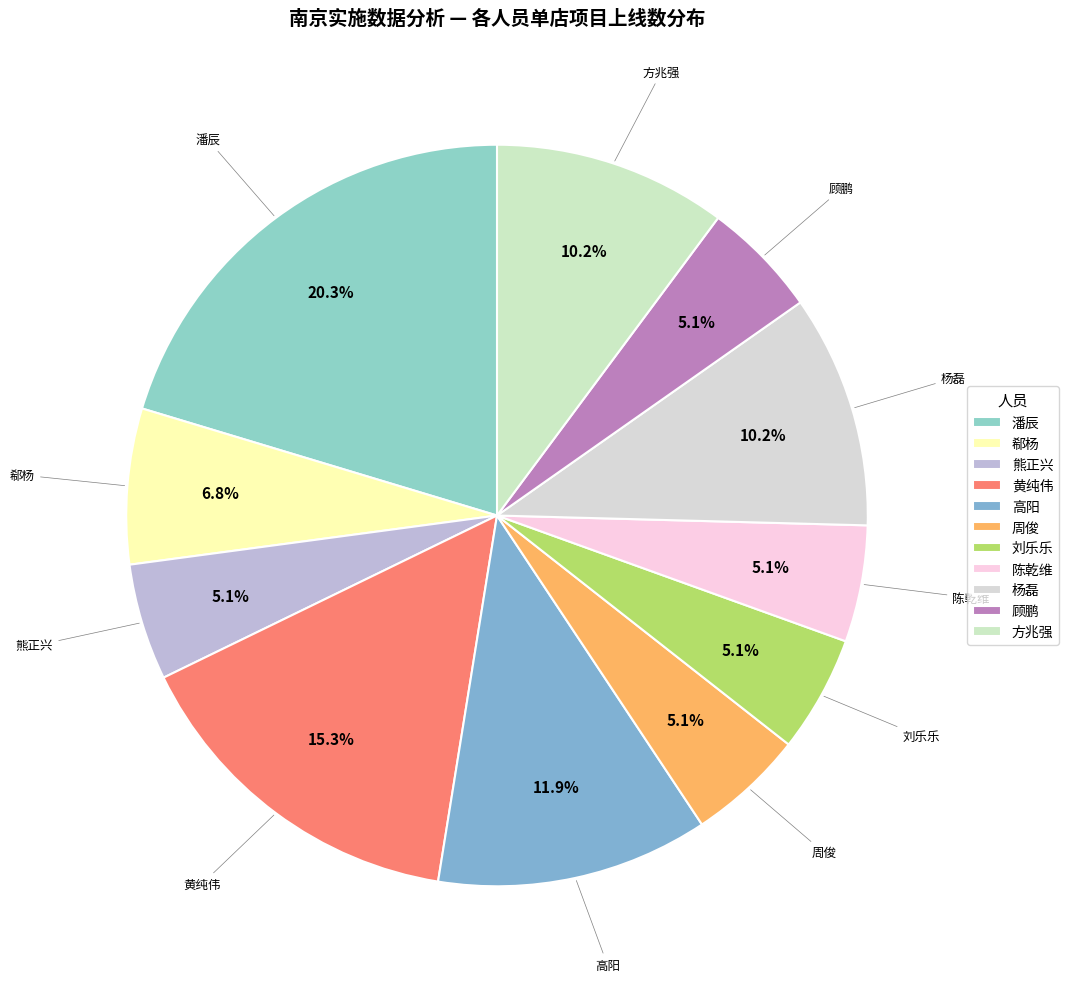

Which category has the biggest portion of the pie?

潘辰